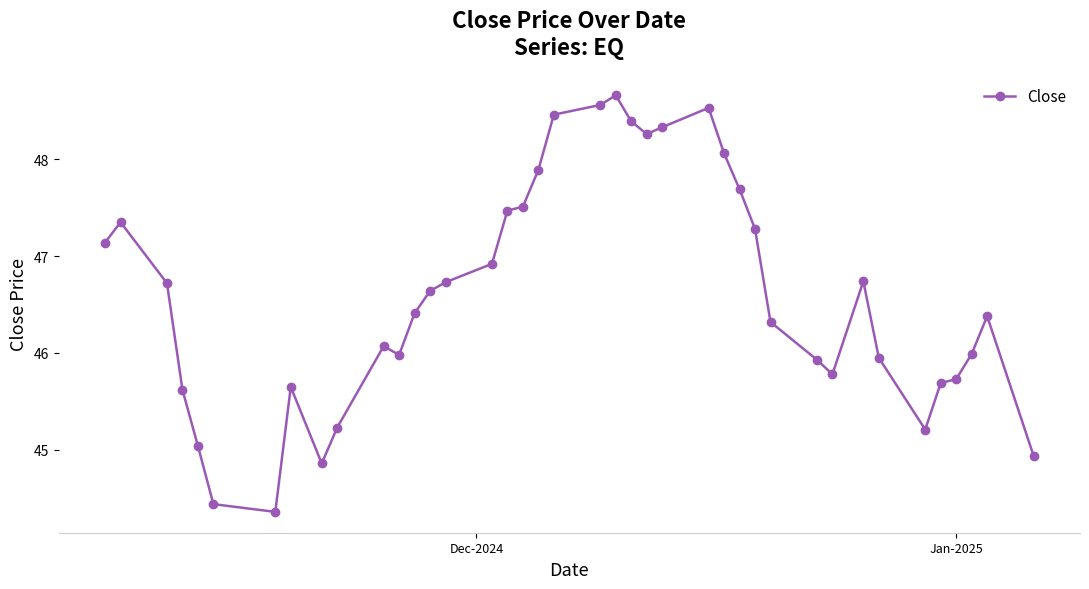

What is the difference between the maximum and minimum values?

4.3